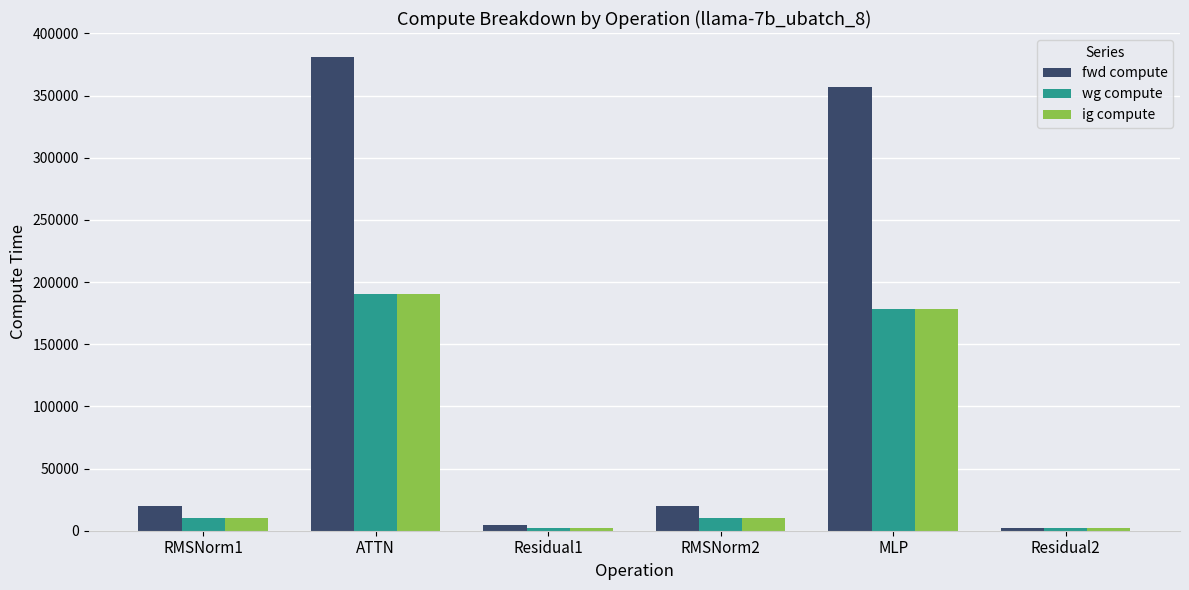

Reading right to left, list all the values displayed in this chart.

fwd compute: Residual2=2129.9	MLP=357040.1	RMSNorm2=20004.8	Residual1=4259.8	ATTN=381304.8	RMSNorm1=20004.8
wg compute: Residual2=2129.9	MLP=178520.1	RMSNorm2=10002.4	Residual1=2129.9	ATTN=190652.4	RMSNorm1=10002.4
ig compute: Residual2=2129.9	MLP=178520.1	RMSNorm2=10002.4	Residual1=2129.9	ATTN=190652.4	RMSNorm1=10002.4